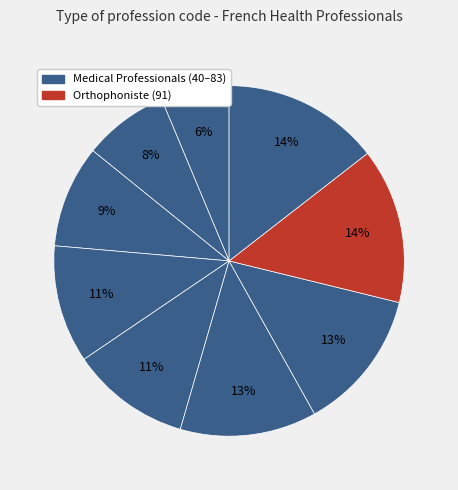

How many slices are in this pie chart?

9